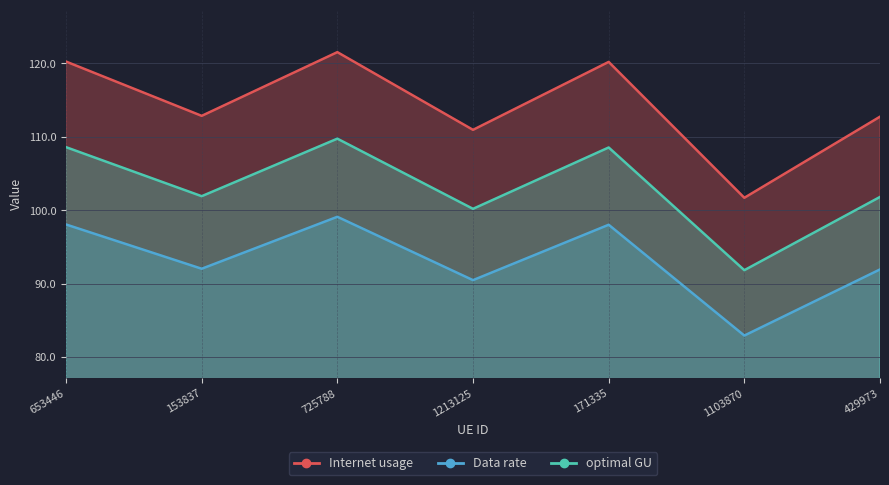

What is the difference between the maximum and minimum values in the Internet usage series?

19.8